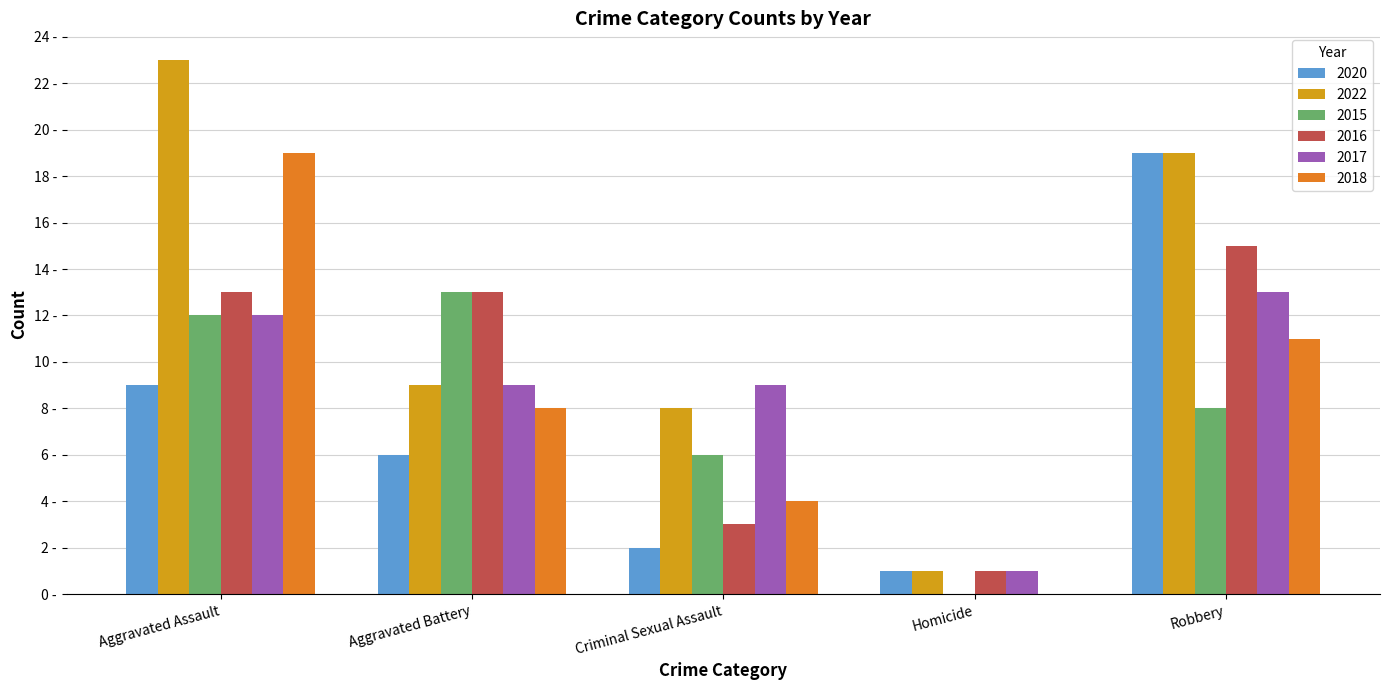

What are all the series names shown in the legend?

2020, 2022, 2015, 2016, 2017, 2018